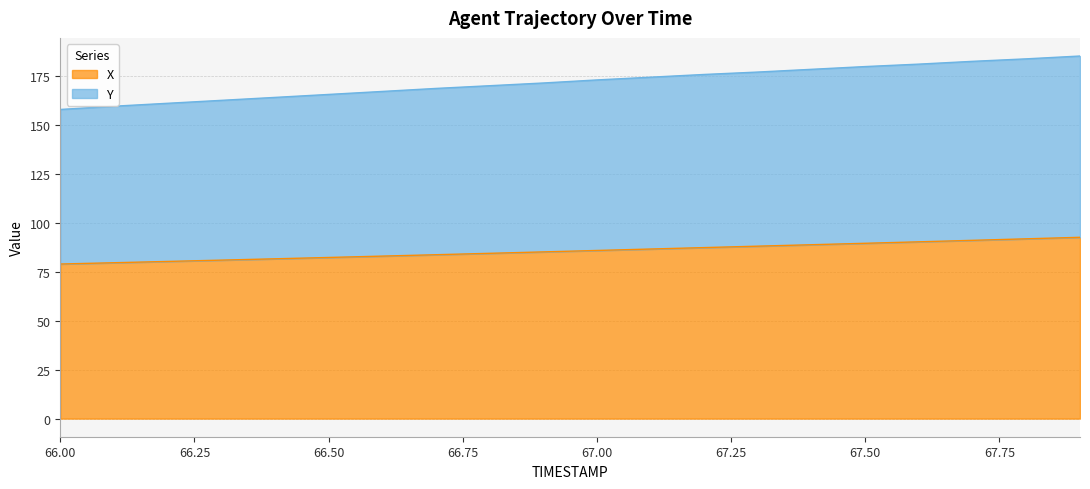

What is the sum of all X values?

1712.5